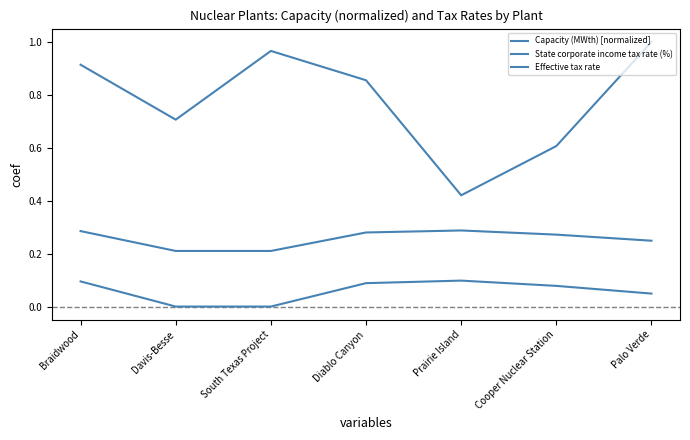

List the series in order of their peak value, lowest first.

State corporate income tax rate (%), Effective tax rate, Capacity (MWth) [normalized]